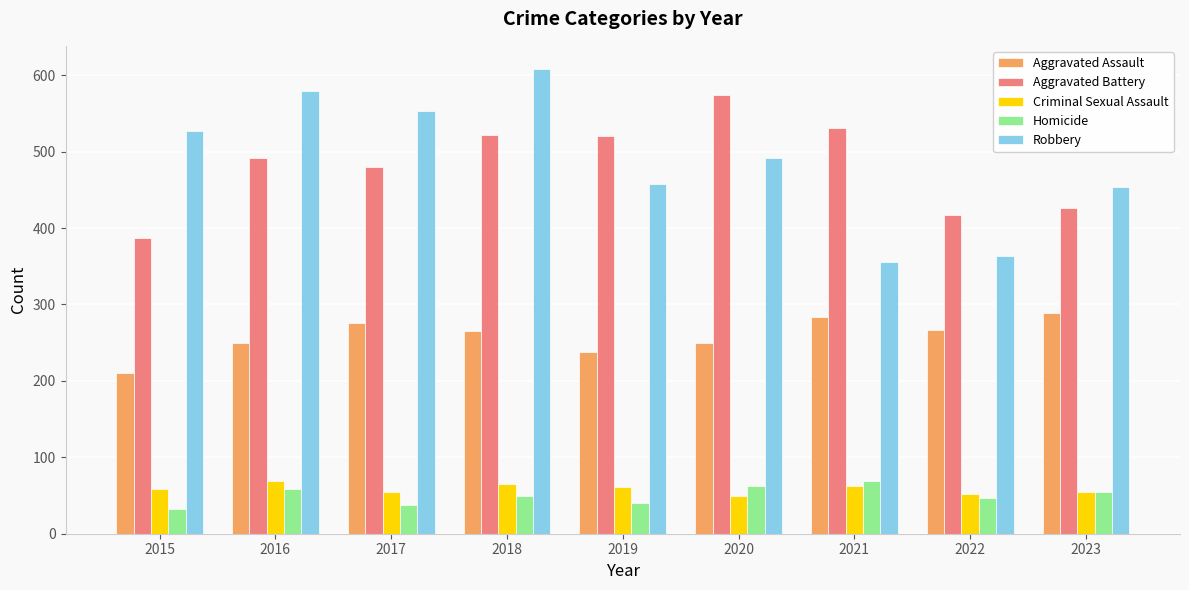

The value of Homicide at 2017 is 37. True or false?

True